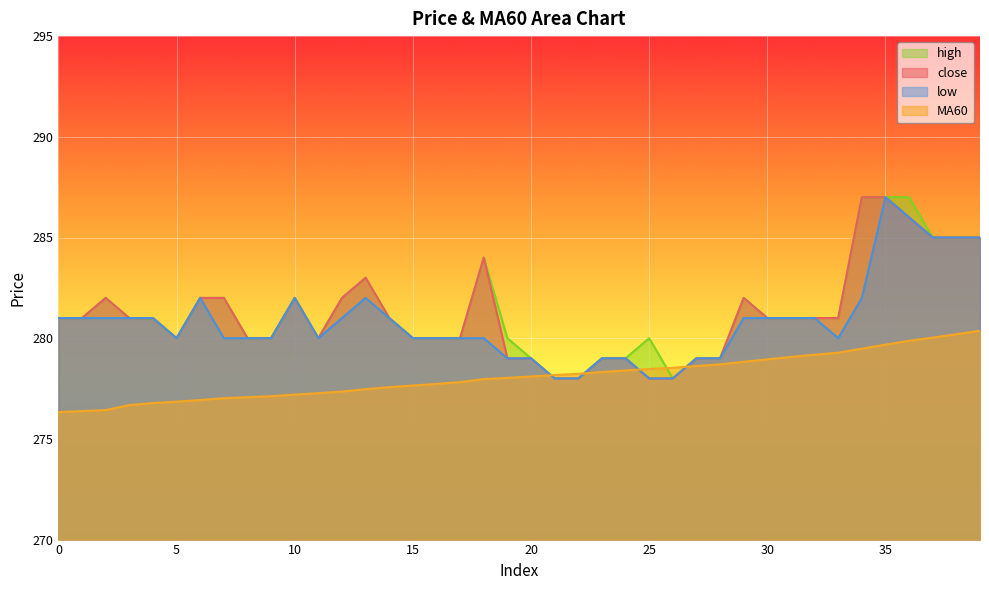

How many lines are shown in the chart?

4